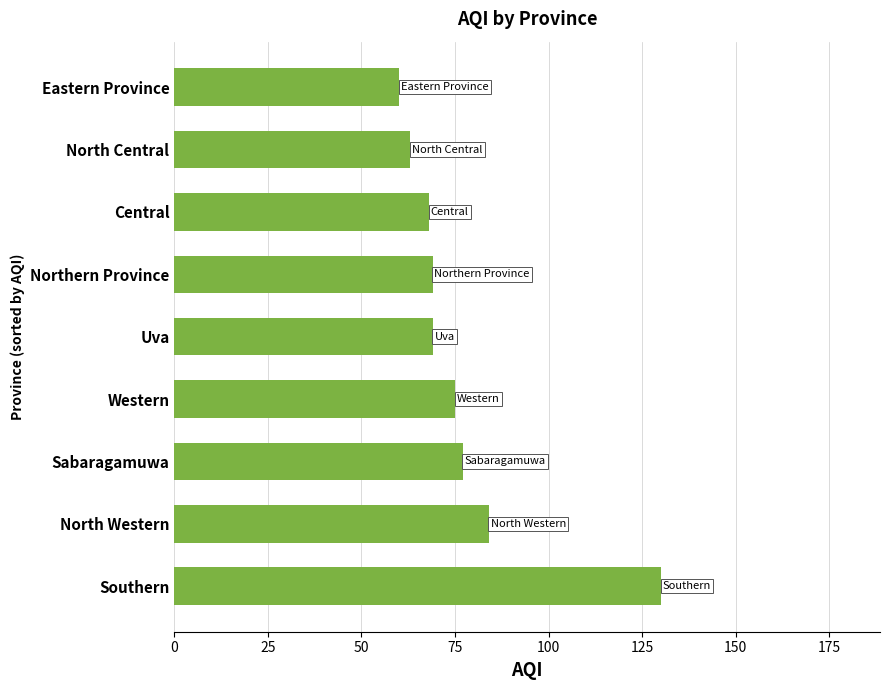

Is it true that the value at Sabaragamuwa is 77?

True